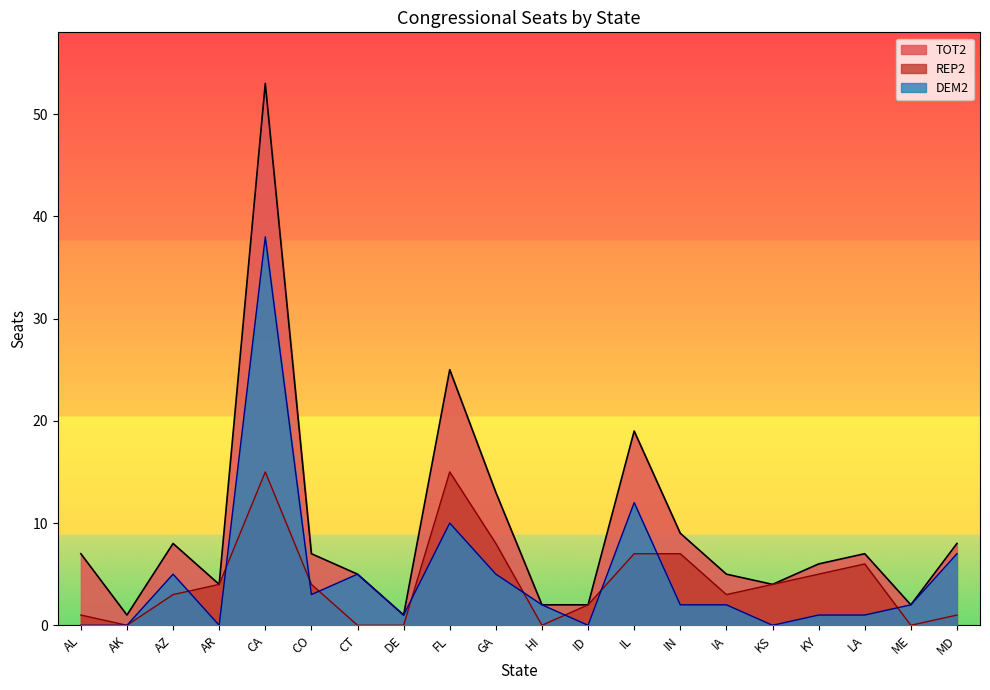

Between FL and KS, which is larger?

FL